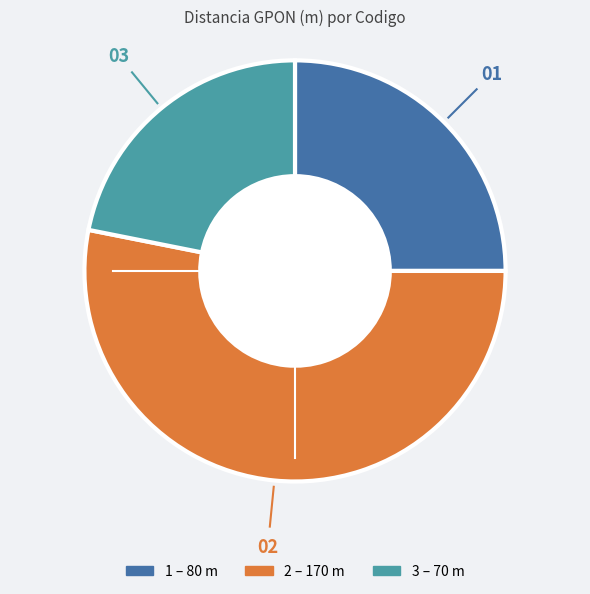

Approximately how many times larger is the value at 3 compared to 2?

0.4